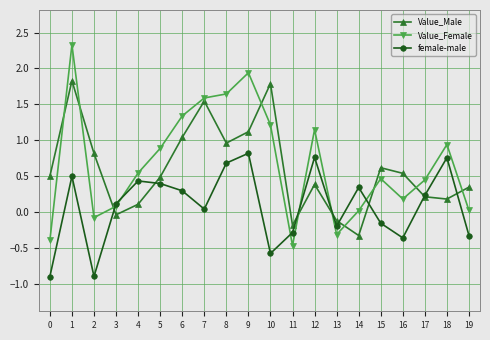

Which series ends up on top after the final intersection of Value_Female and female-male?

Value_Female